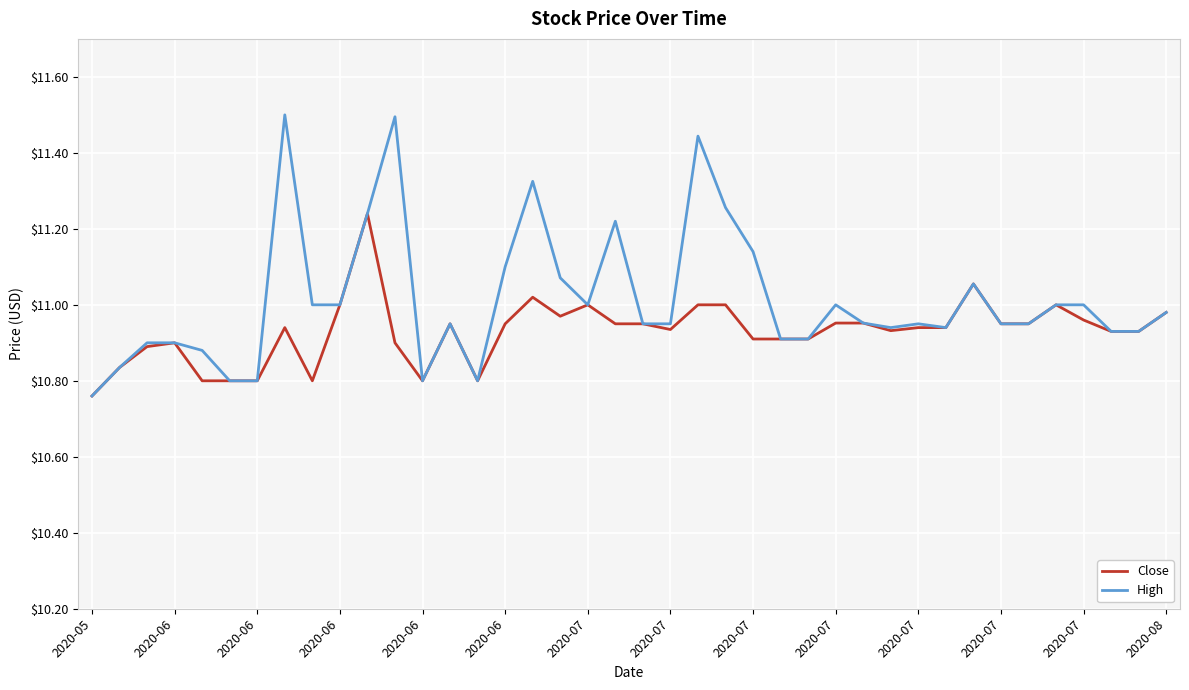

Which series has the largest range (max minus min)?

High